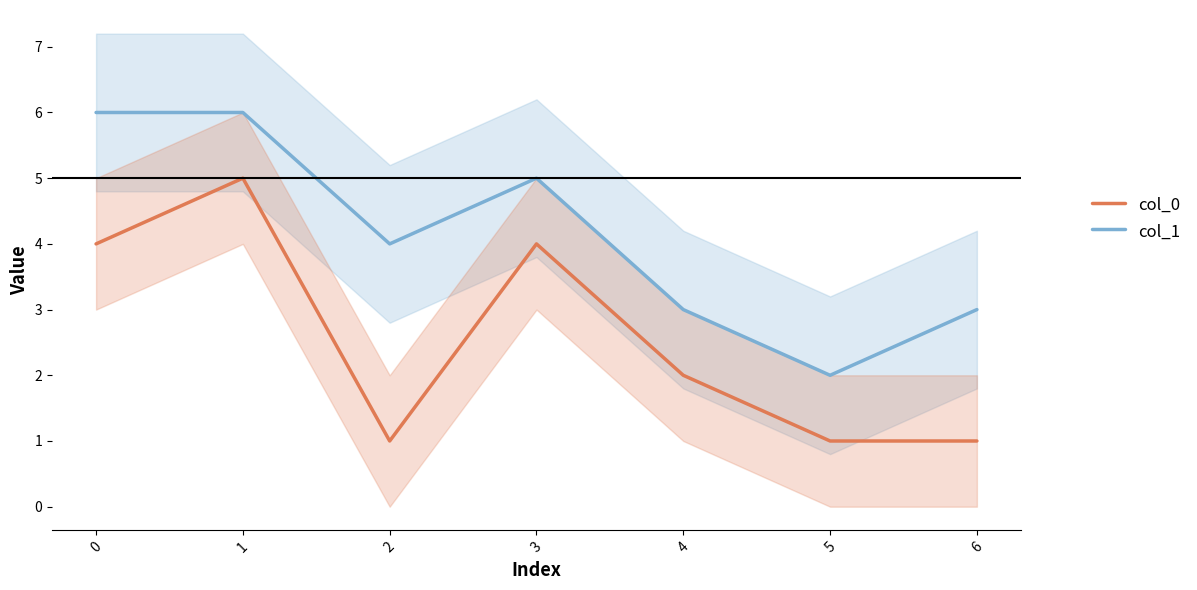

True or false: col_0 and col_1 intersect in this chart.

False